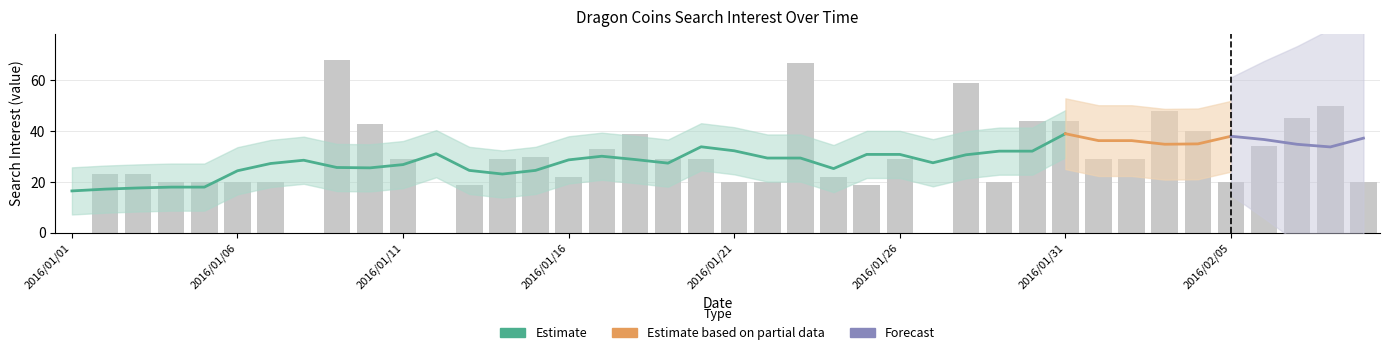

The chart shows a value of 20 at 2016/01/30. True or false?

False